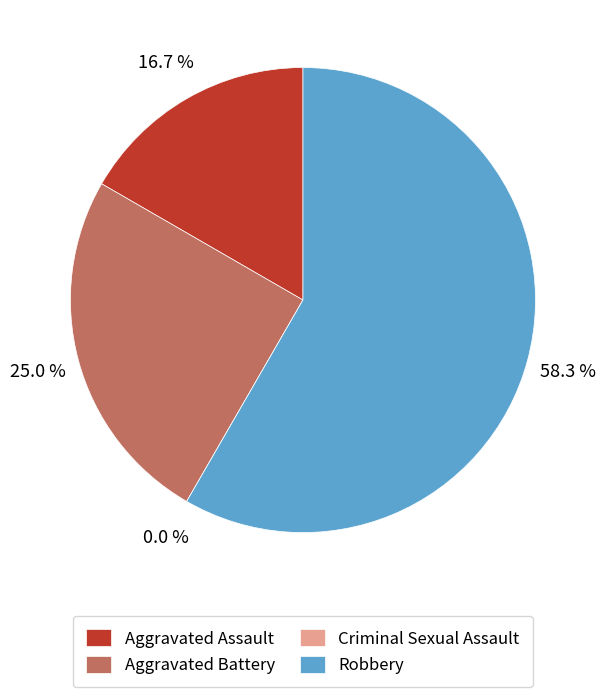

What percentage is NOT represented by Aggravated Battery?

75.0%